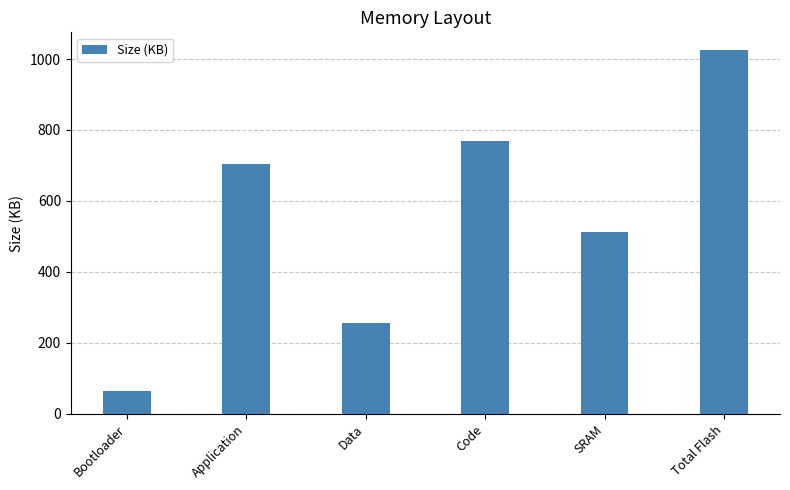

Approximately how many times larger is the value at Application compared to Code?

0.9